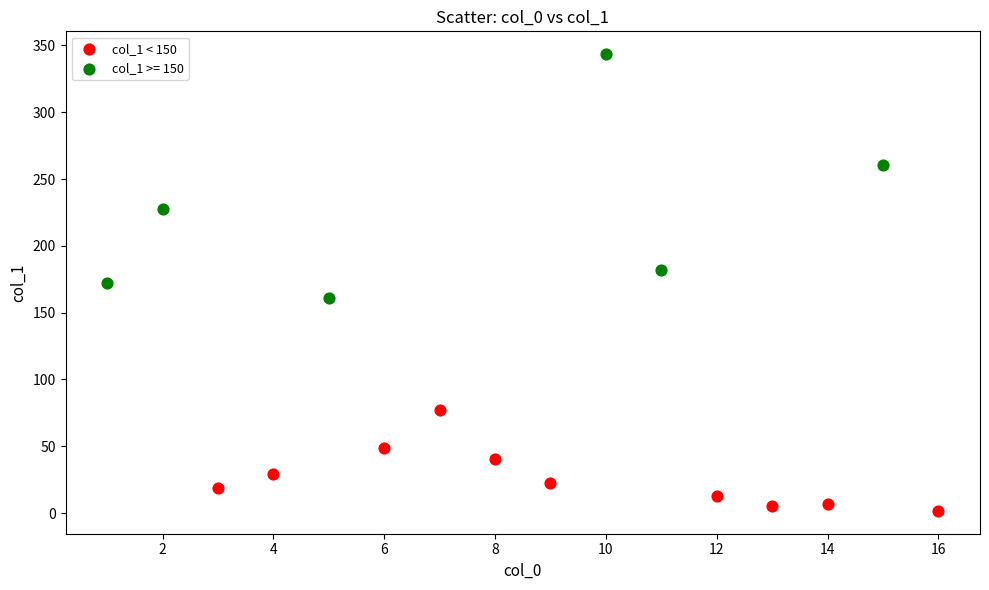

Which series contains the lowest Y value?

col_1 < 150